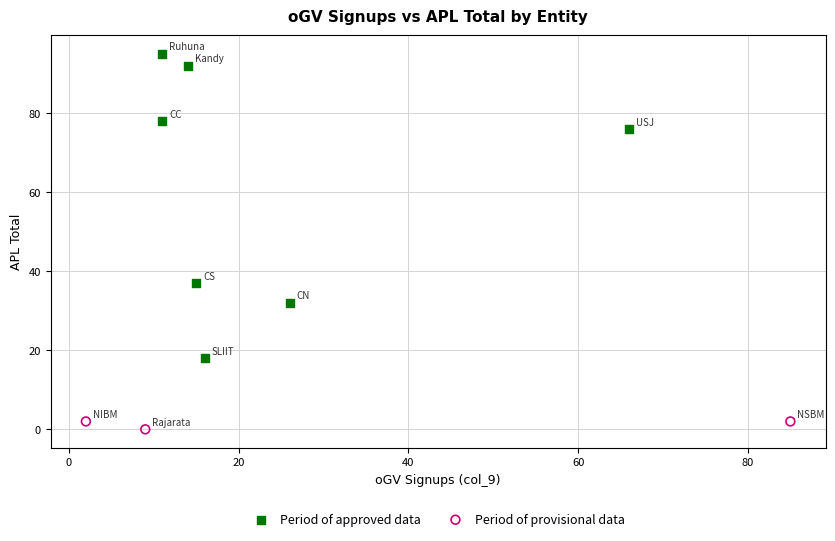

Which series has the largest Y range (max minus min)?

Period of approved data